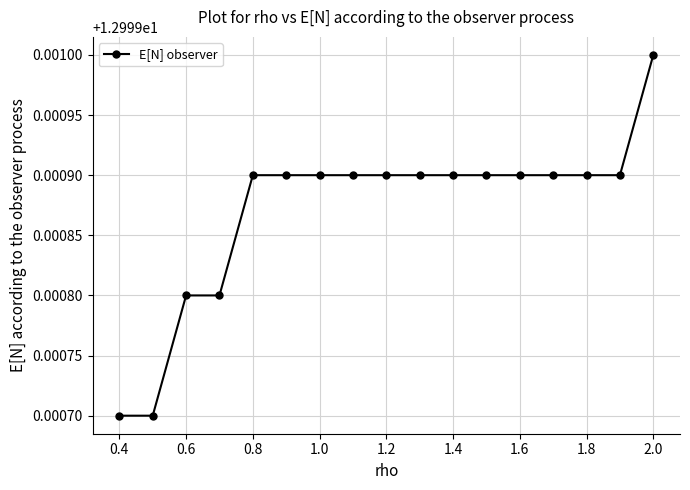

What is the sum of all values?

221.0